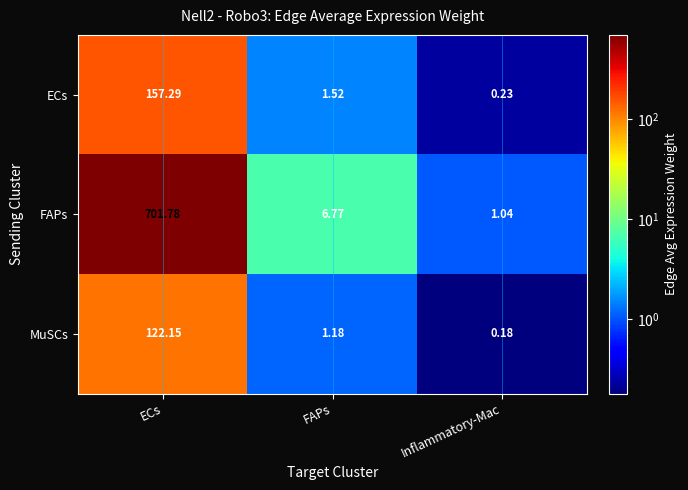

Is the value of FAPs at Inflammatory-Mac greater than the value of MuSCs at ECs?

No